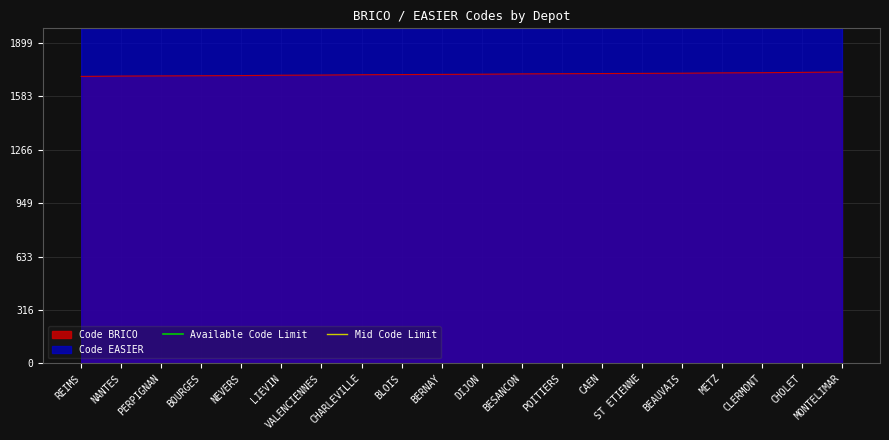

The Code BRICO series shows 848 at POITIERS. True or false?

False